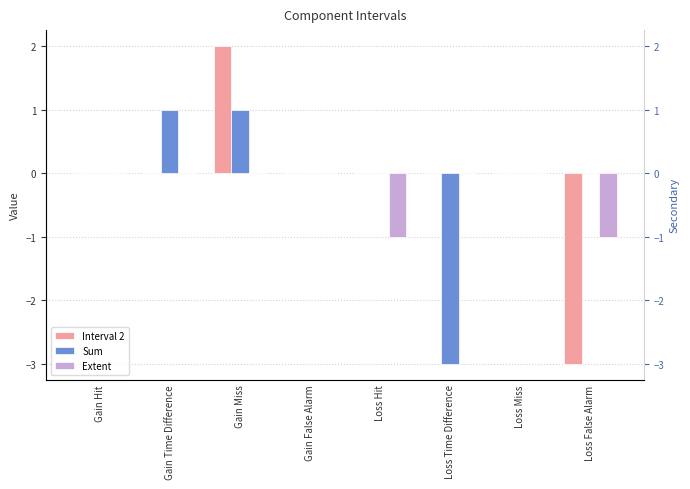

At which category does the chart reach its minimum across all series?

Loss False Alarm